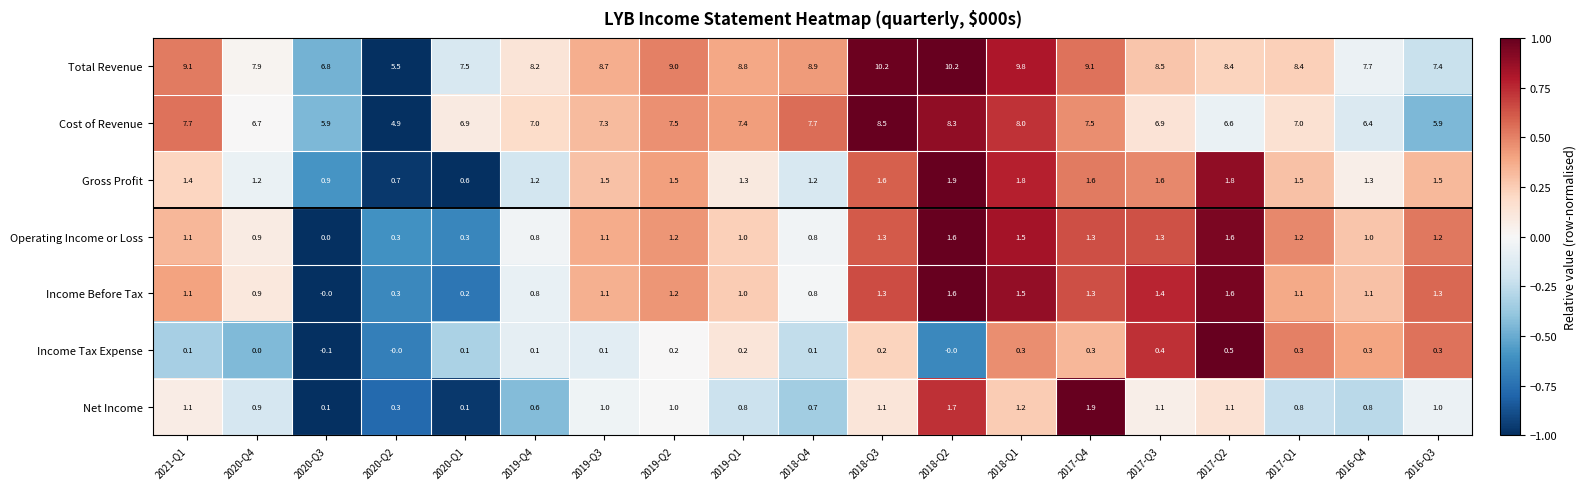

The Operating Income or Loss series shows 1.8 at 2019-Q1. True or false?

False